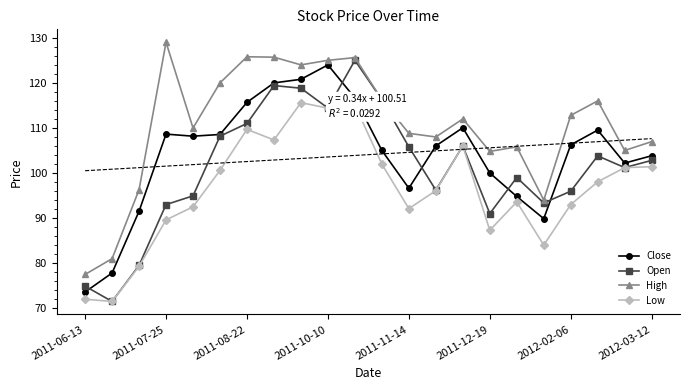

How many interior local valleys does the Open series have?

6